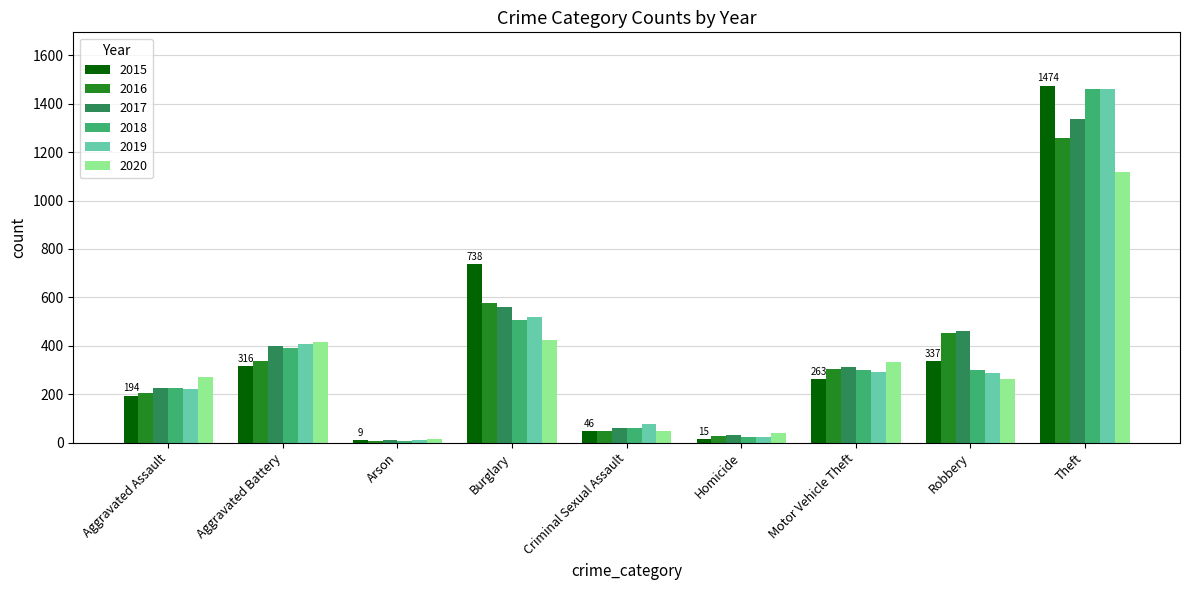

How many bars are there in total?

54